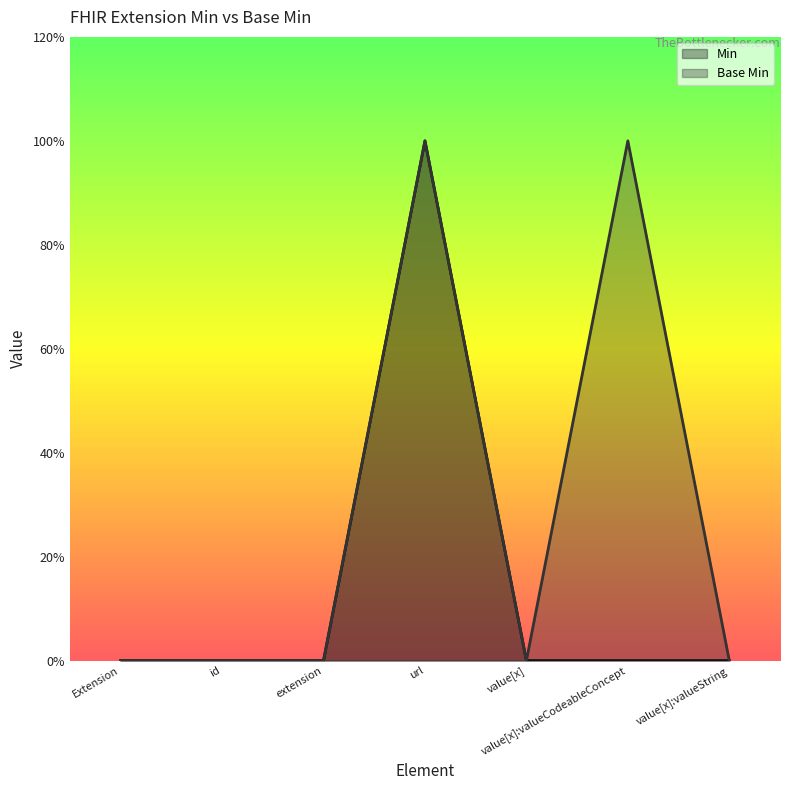

The value of Base Min at id is 0. True or false?

True